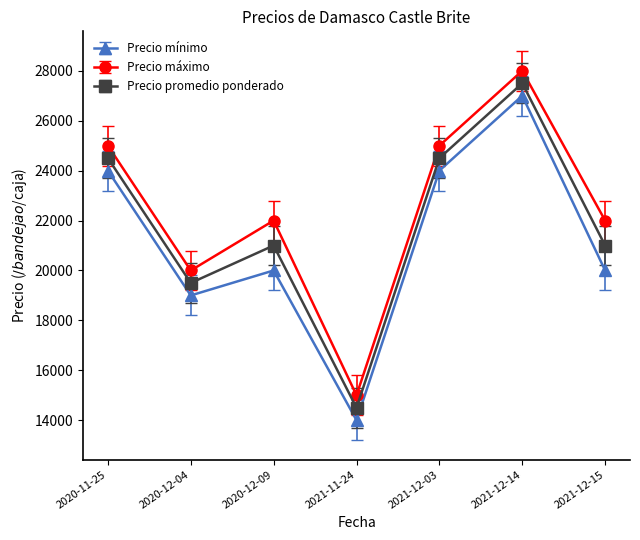

True or false: Precio máximo and Precio mínimo intersect in this chart.

False